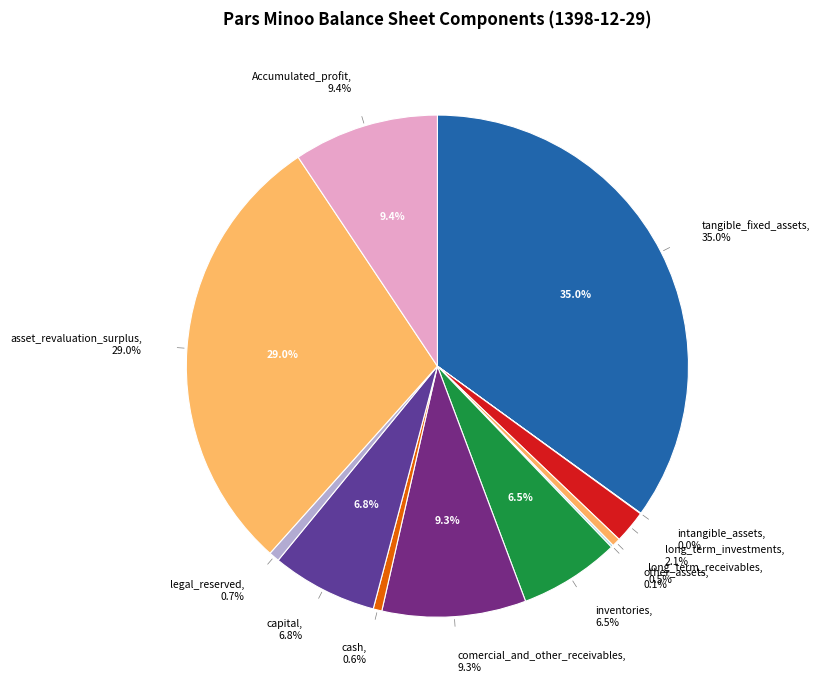

Do comercial_and_other_receivables and other_assets together represent more than half of the pie?

No